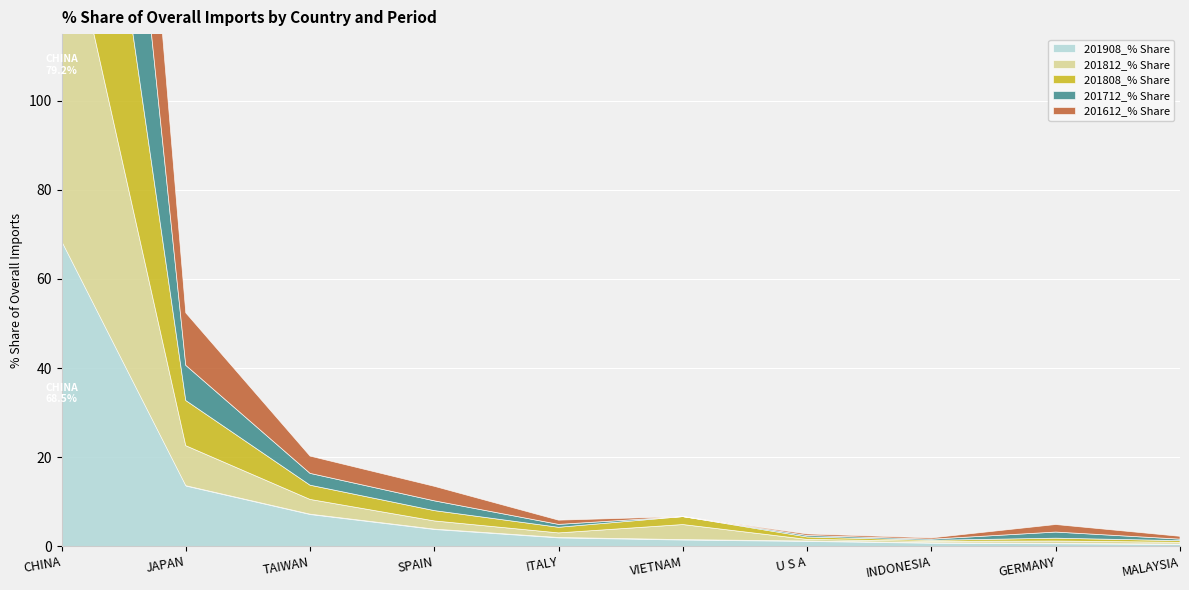

What is the total value across all series at CHINA?

386.2